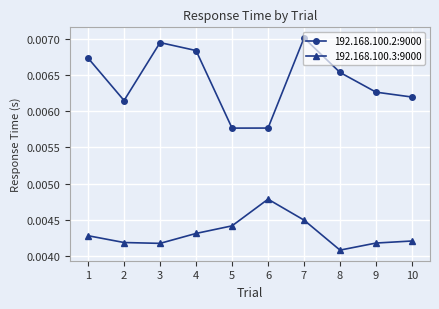

Which series has the largest total across all categories?

192.168.100.2:9000